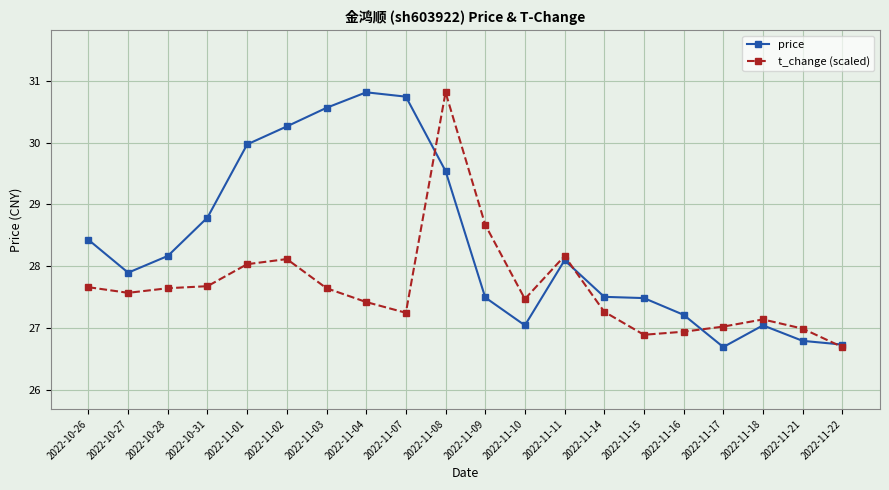

What is the lowest value of the t_change (scaled) series?

26.7